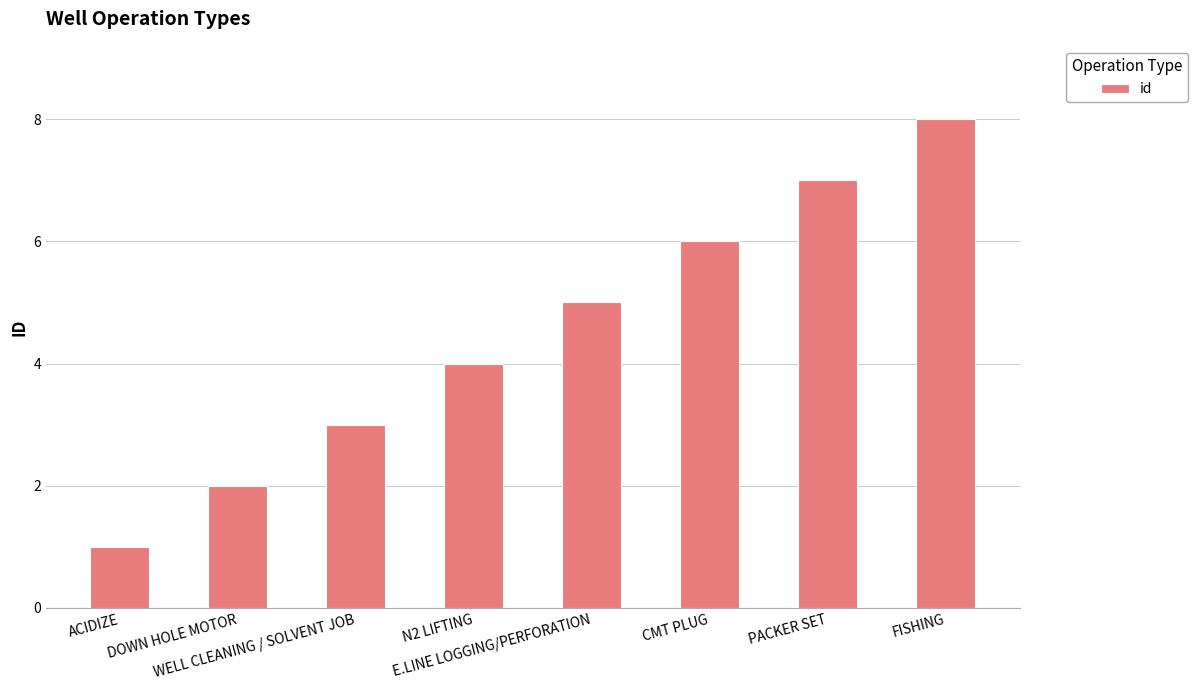

What is the change in value from DOWN HOLE MOTOR to PACKER SET?

+5